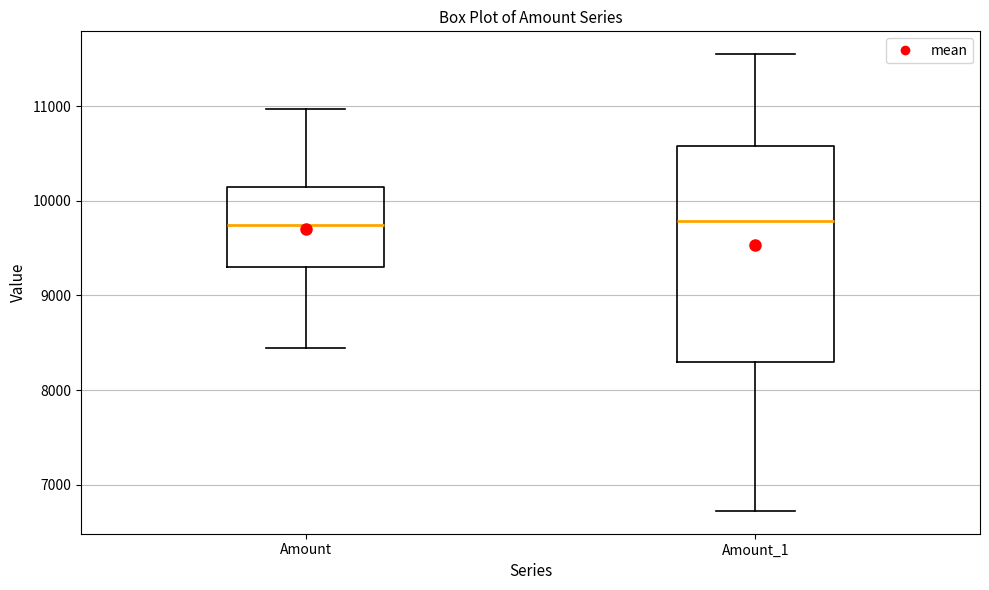

Reading left to right, transcribe this box plot: for each box, give where its median line is, the range the box spans, and where its two whiskers end, as read against the y-axis. The values are not printed on the chart, so give them approximately, as read against the axis.

Amount: median 9700, box 9300 to 10100, whiskers 8400 to 11000
Amount_1: median 9800, box 8300 to 10600, whiskers 6700 to 11500